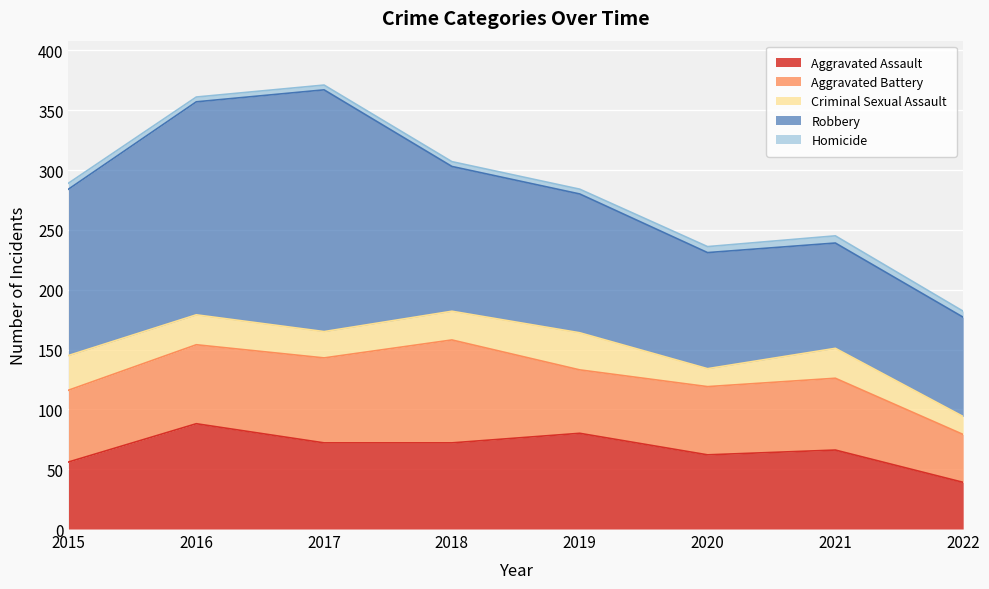

True or false: Criminal Sexual Assault and Aggravated Assault intersect in this chart.

False